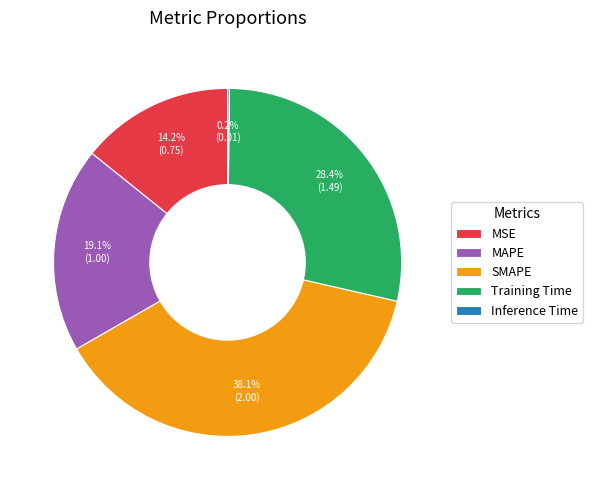

Which slice is the largest?

SMAPE